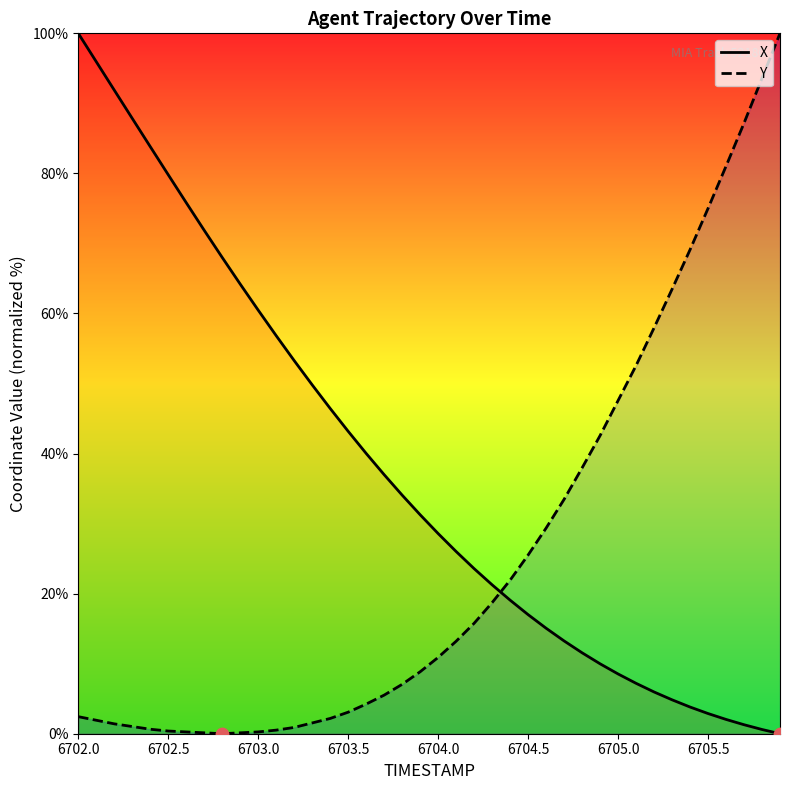

At which category is the sum across all series the highest?

6702.0